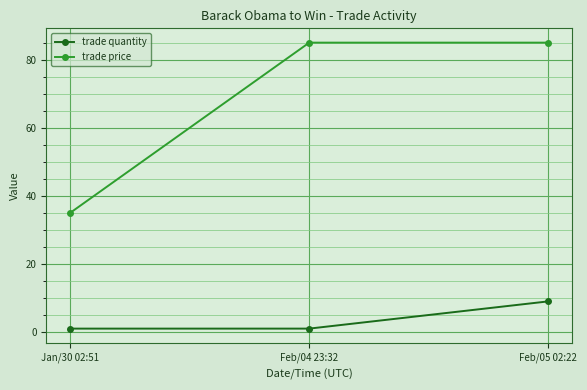

Does the chart display data point markers on the line(s)?

Yes